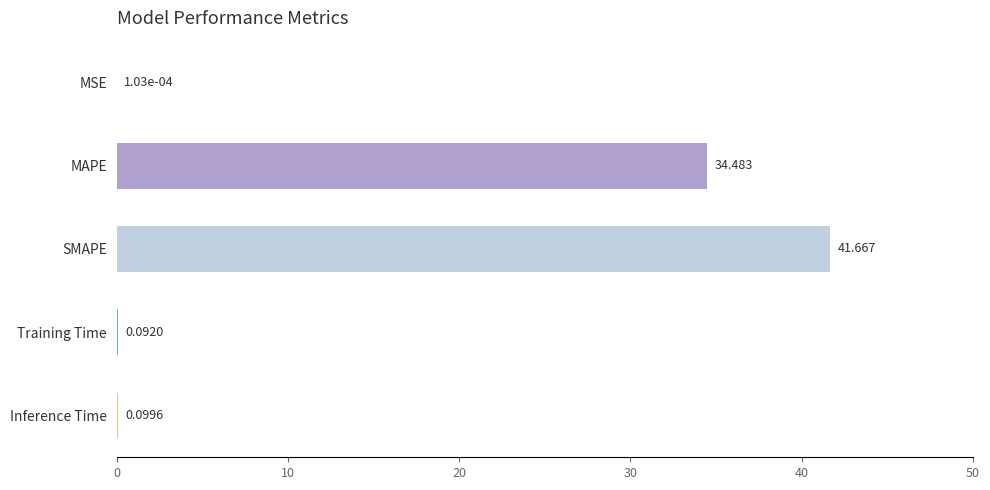

Which category has the highest value across all series?

SMAPE